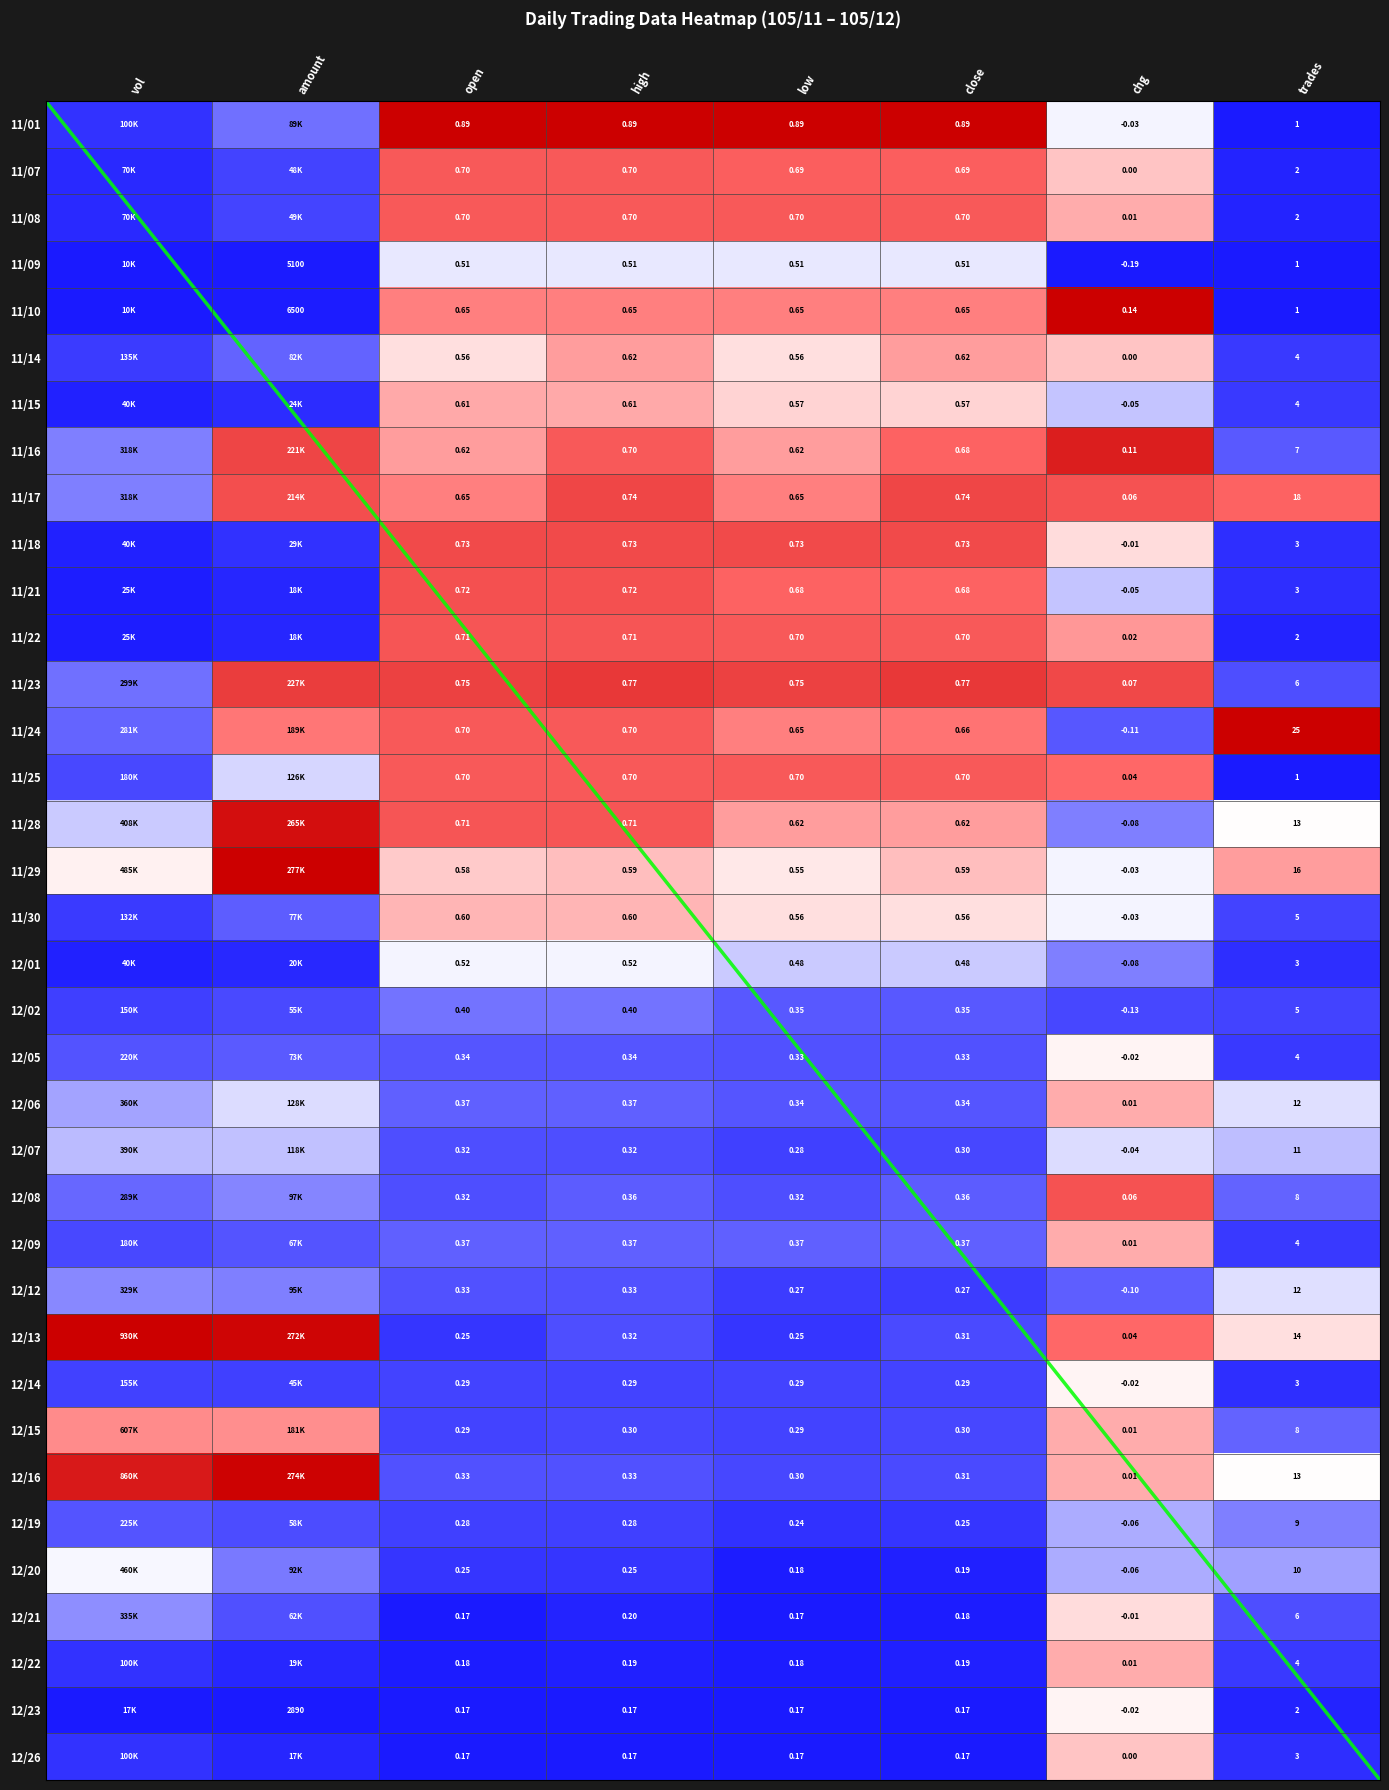

Is it true that 11/08 equals 1.0 at chg?

False